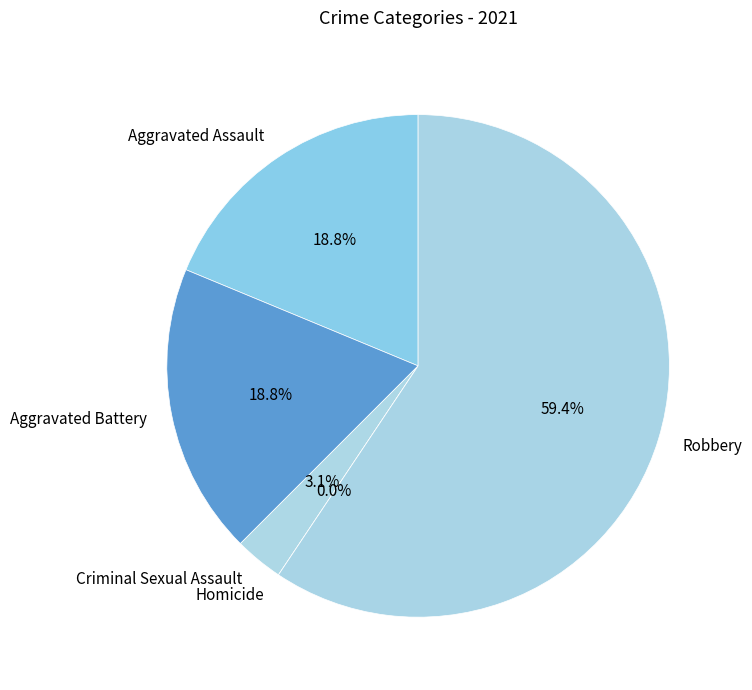

Which slice is the largest?

Robbery